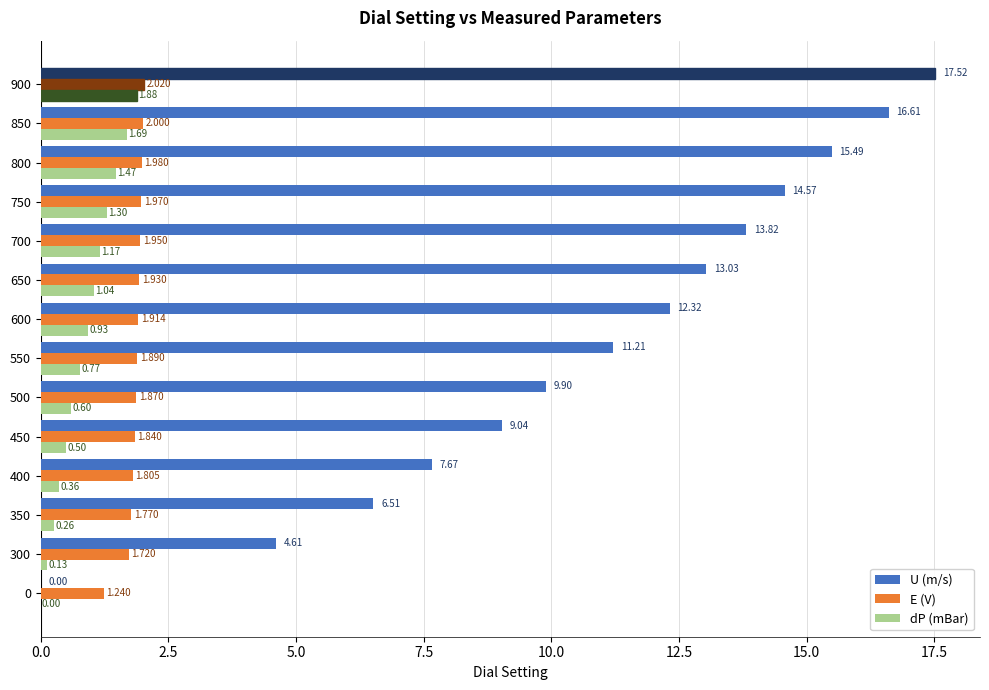

Is the value of dP (mBar) at 850 greater than the value of U (m/s) at 800?

No